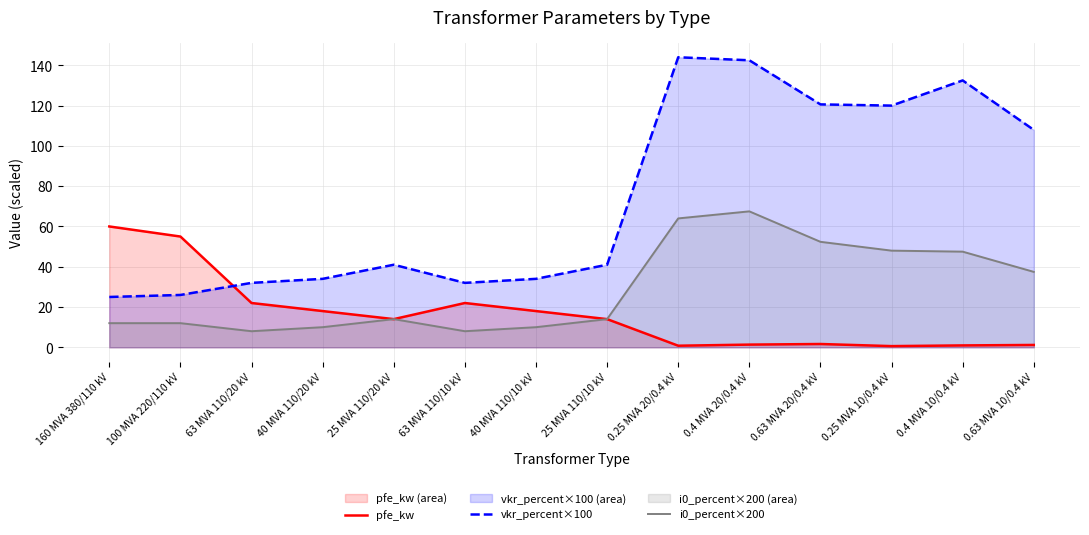

Where do vkr_percent×100 and pfe_kw first cross each other?

100 MVA 220/110 kV and 63 MVA 110/20 kV